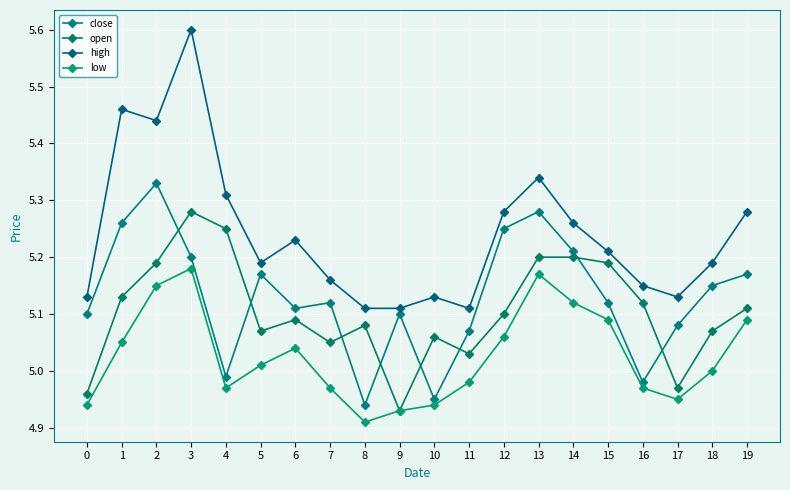

Is this an area chart (filled region under the line)?

No